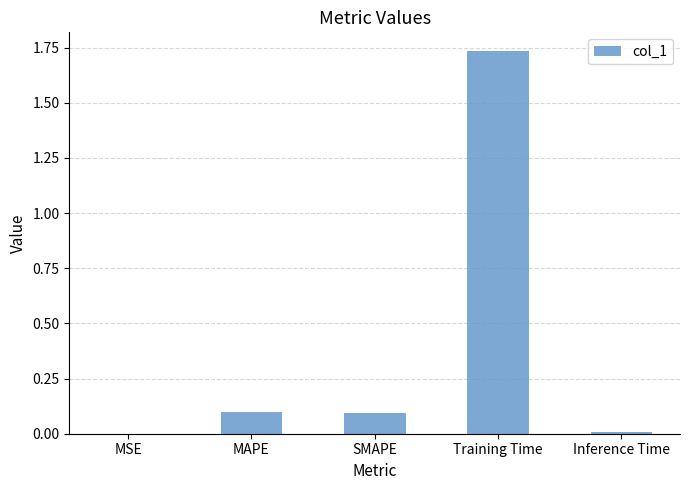

What value does the data have at MAPE?

0.1